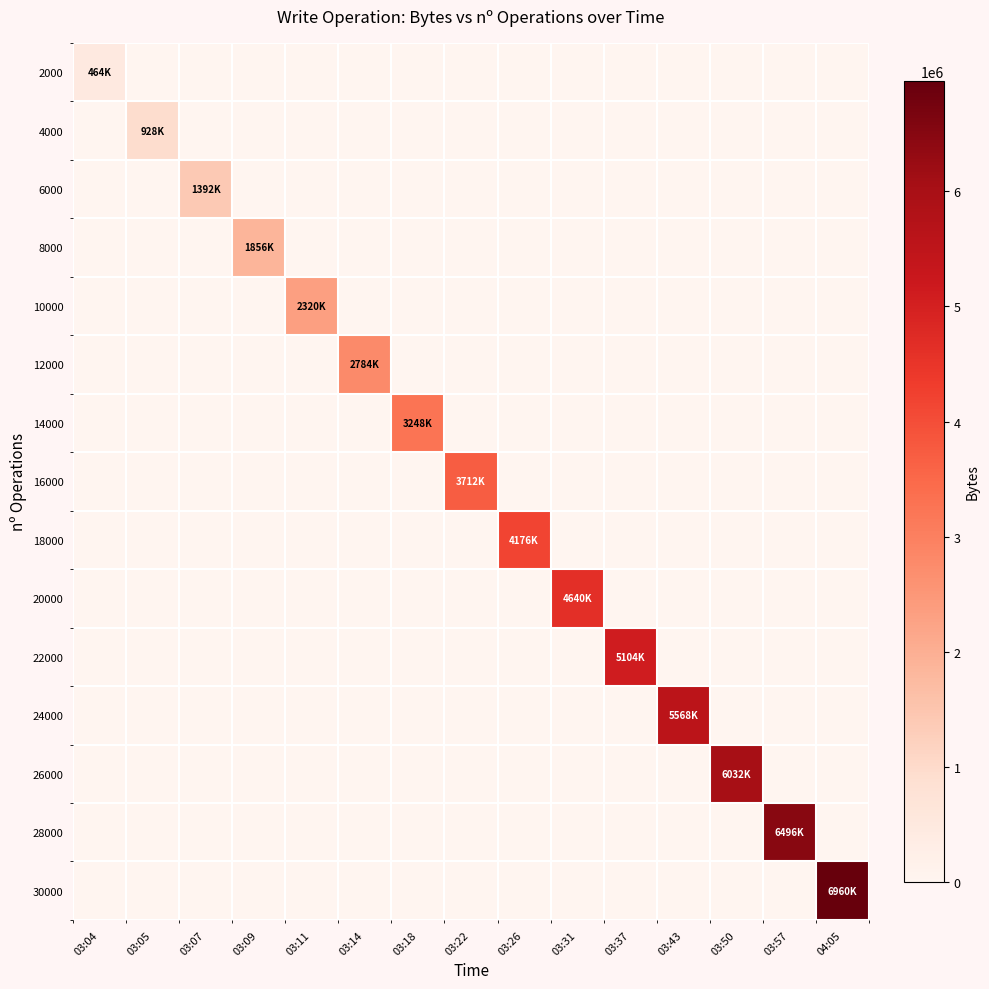

Which label corresponds to the largest value in the chart?

04:05